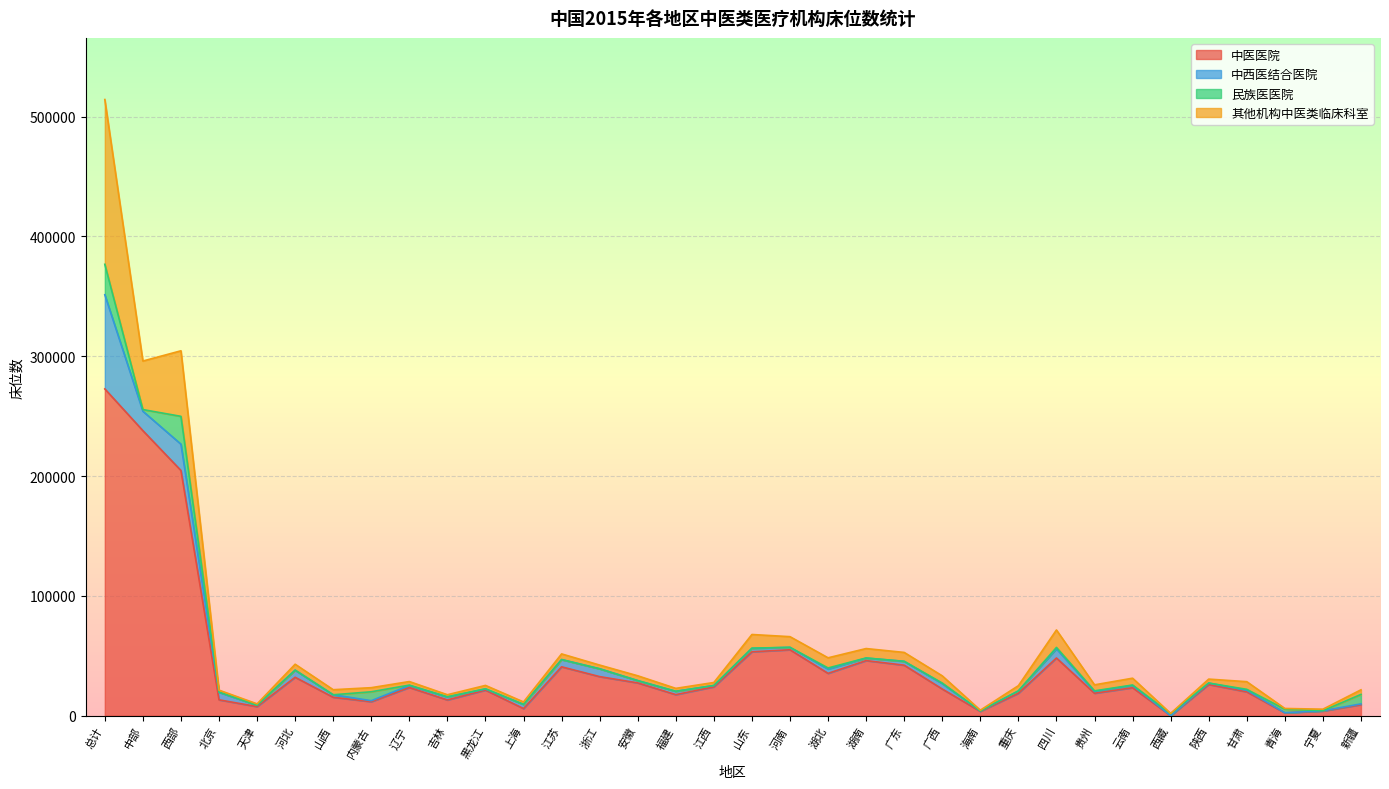

Between 山东 and 西部, which is larger?

西部